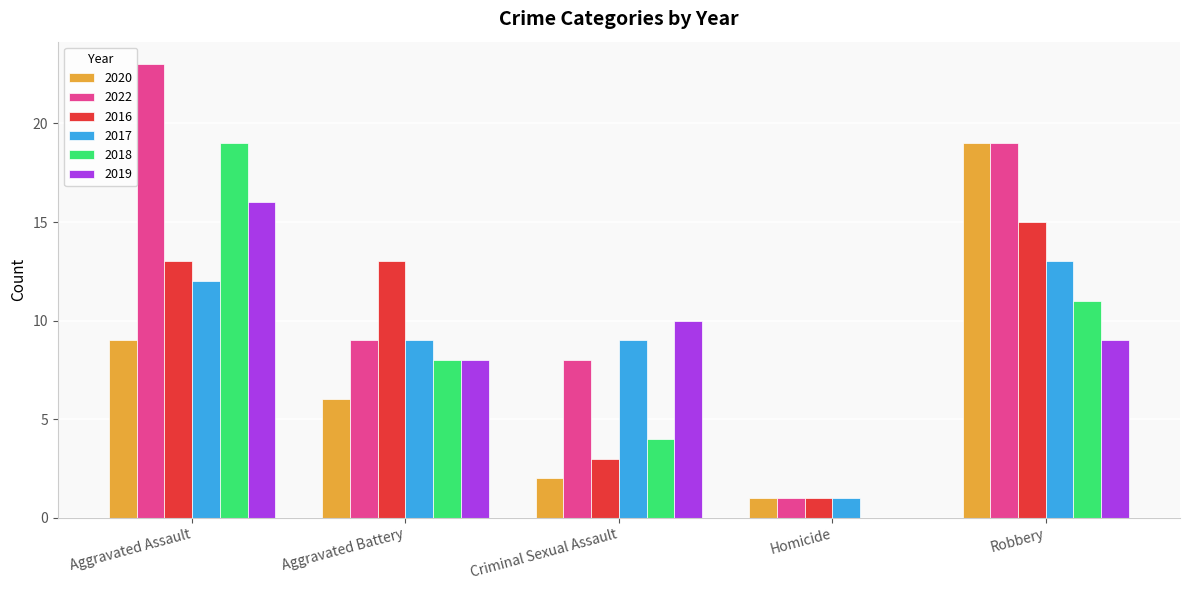

Which label corresponds to the largest value in the chart?

Aggravated Assault